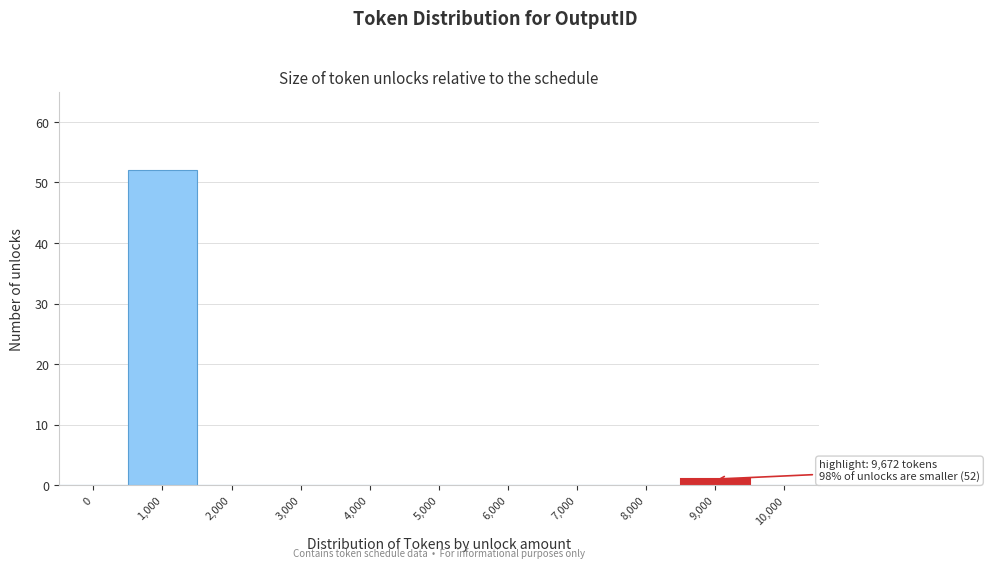

Reading left to right, transcribe all the data shown in this chart.

0=0	1,000=52	2,000=0	3,000=0	4,000=0	5,000=0	6,000=0	7,000=0	8,000=0	9,000=1	10,000=0